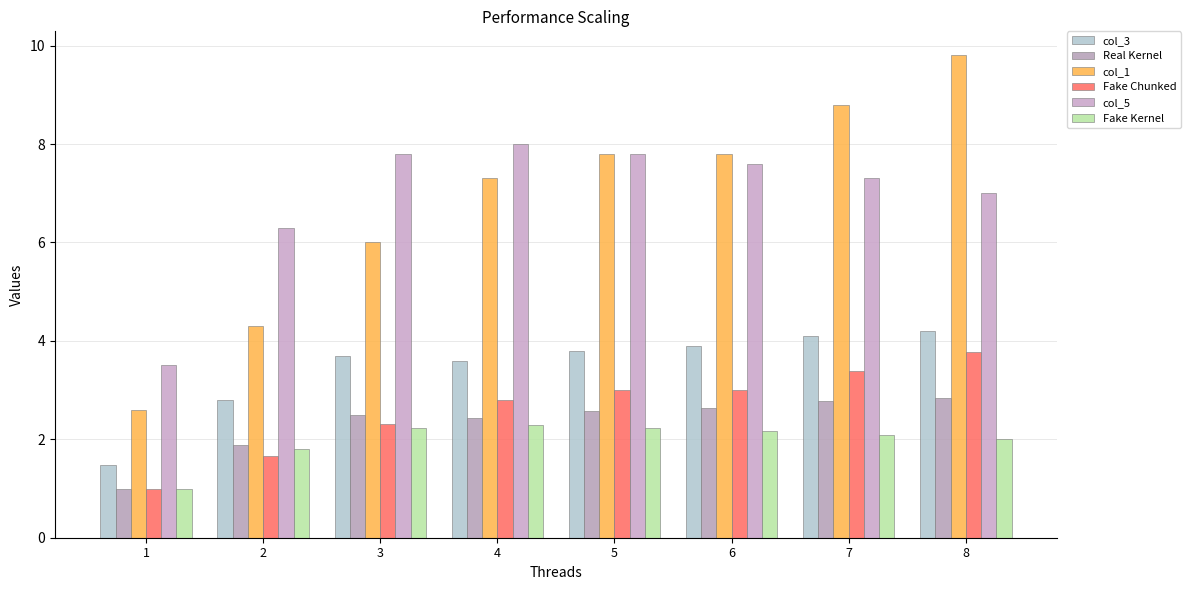

What are all the series names shown in the legend?

col_3, Real Kernel, col_1, Fake Chunked, col_5, Fake Kernel